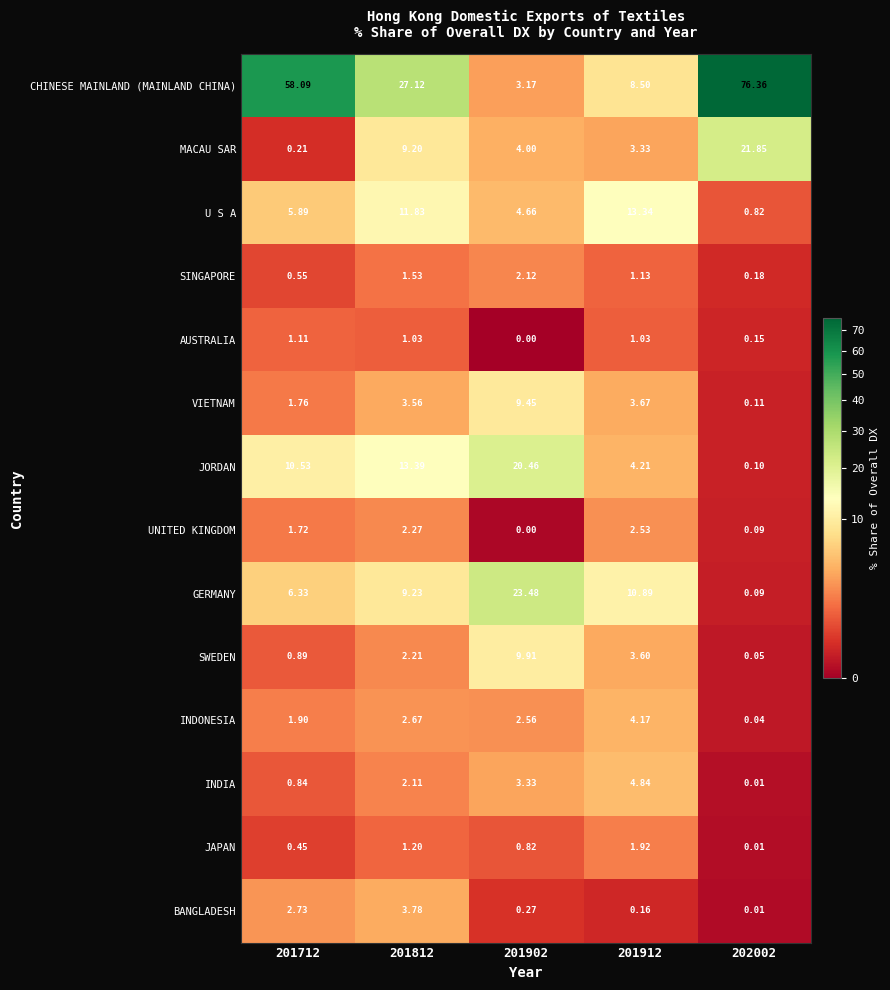

Is the value of JAPAN at 202002 greater than the value of VIETNAM at 201912?

No